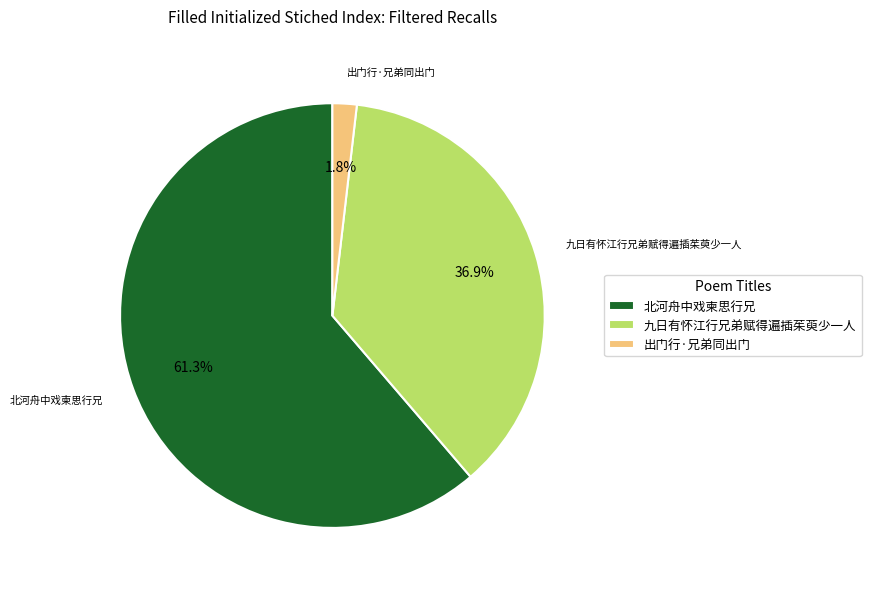

Is it true that 北河舟中戏柬思行兄 is 55% of the pie?

False